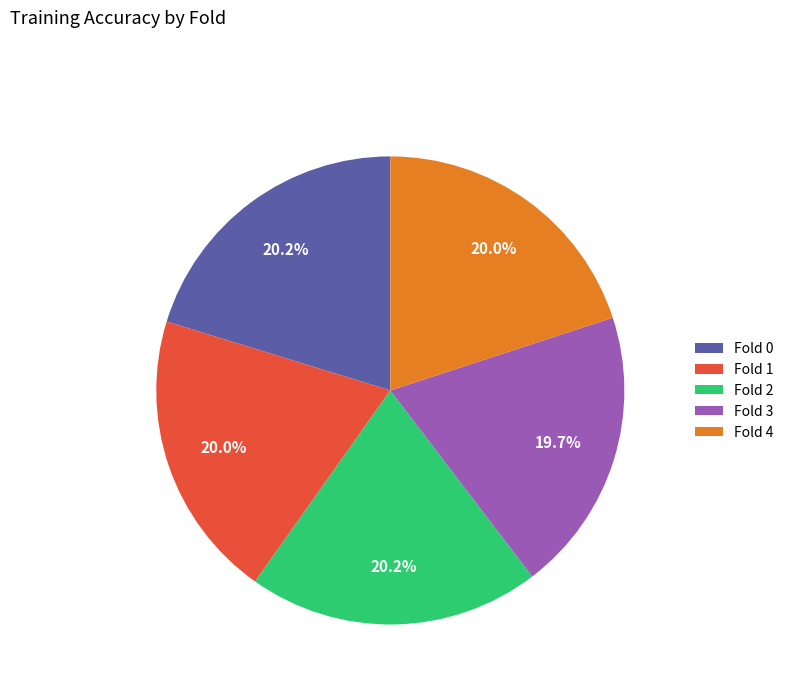

Does Fold 1 represent more than half of the total?

No